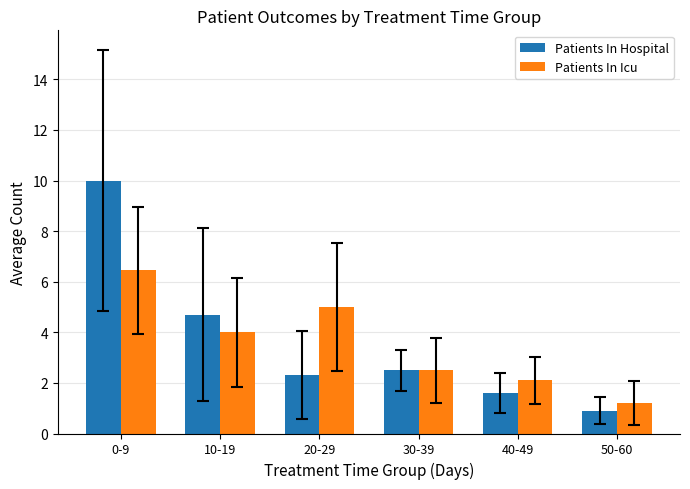

What is the highest value of the Patients In Icu series?

6.4